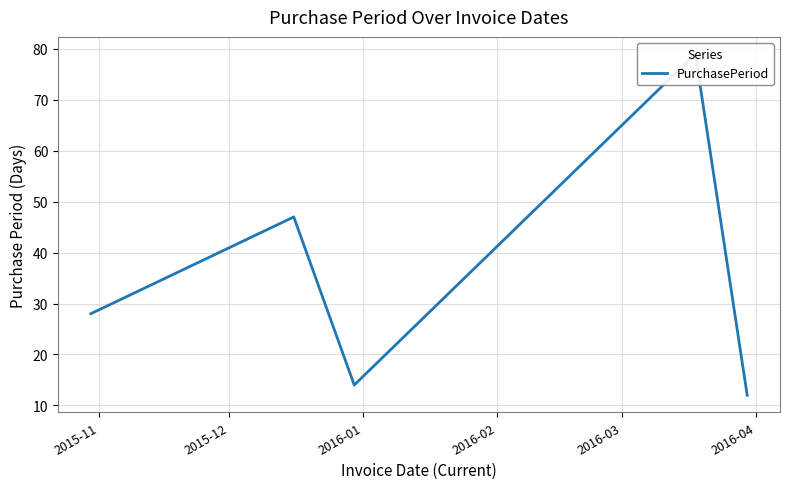

What is the approximate value at 2015-11, to the nearest 10?

30